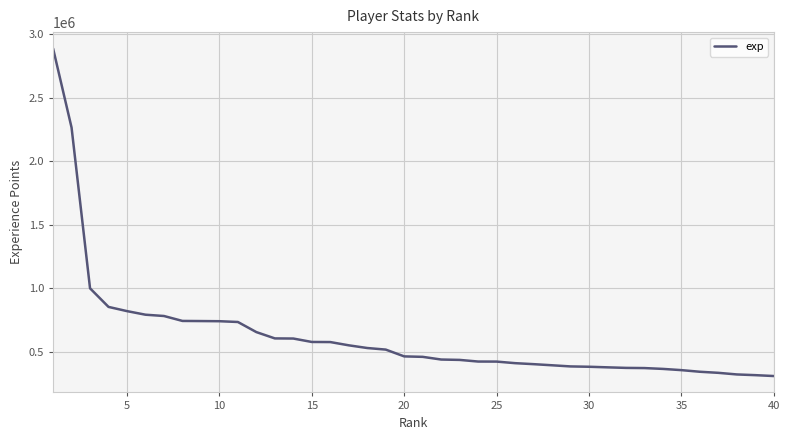

Count the number of categories in the chart.

40